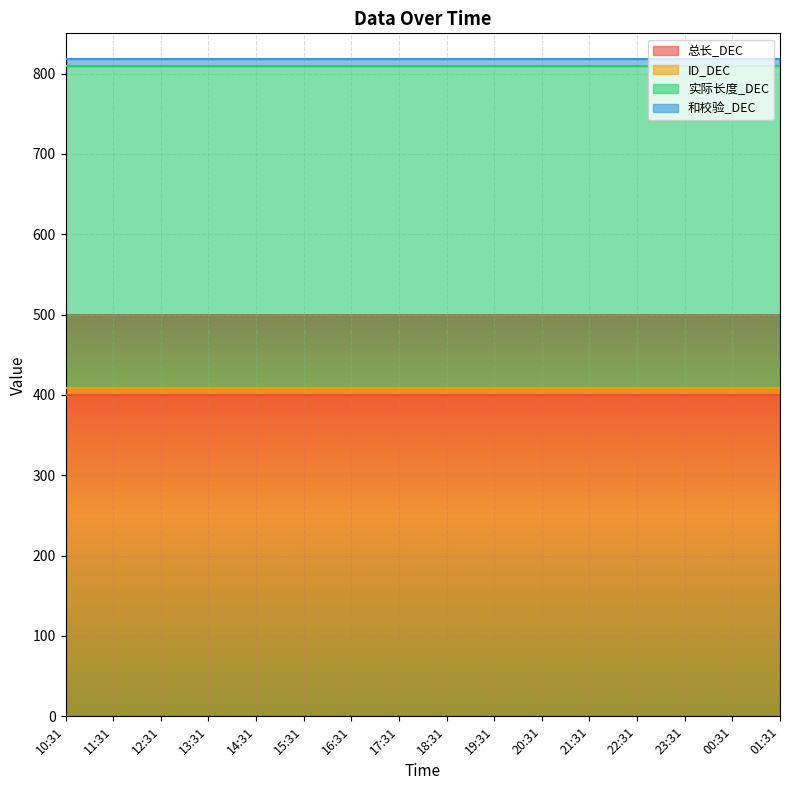

What is the approximate value of 总长_DEC at 20:31?

400